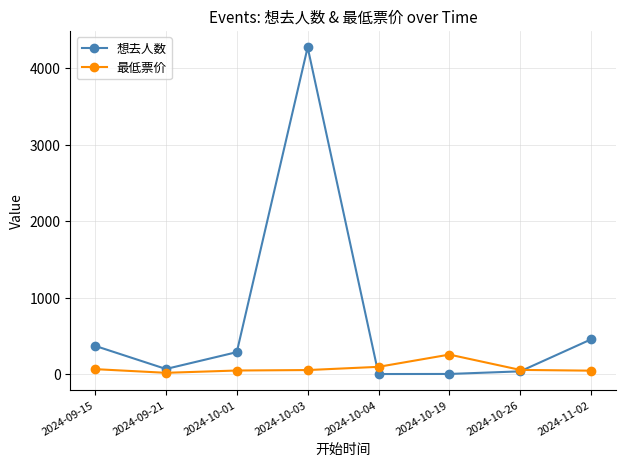

Which category has the highest value in the 想去人数 series?

2024-10-03